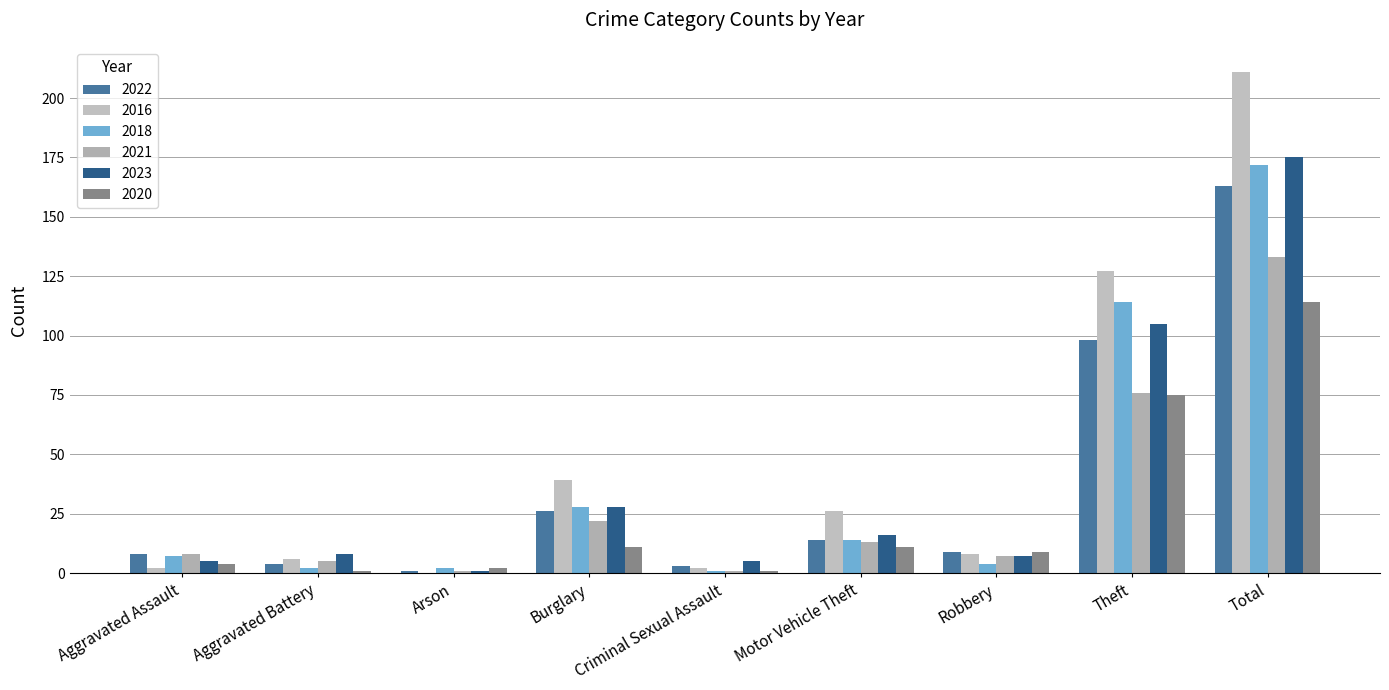

Reading left to right, extract all data points from this chart.

2022: Aggravated Assault=8	Aggravated Battery=4	Arson=1	Burglary=26	Criminal Sexual Assault=3	Motor Vehicle Theft=14	Robbery=9	Theft=98	Total=163
2016: Aggravated Assault=2	Aggravated Battery=6	Arson=0	Burglary=39	Criminal Sexual Assault=2	Motor Vehicle Theft=26	Robbery=8	Theft=127	Total=211
2018: Aggravated Assault=7	Aggravated Battery=2	Arson=2	Burglary=28	Criminal Sexual Assault=1	Motor Vehicle Theft=14	Robbery=4	Theft=114	Total=172
2021: Aggravated Assault=8	Aggravated Battery=5	Arson=1	Burglary=22	Criminal Sexual Assault=1	Motor Vehicle Theft=13	Robbery=7	Theft=76	Total=133
2023: Aggravated Assault=5	Aggravated Battery=8	Arson=1	Burglary=28	Criminal Sexual Assault=5	Motor Vehicle Theft=16	Robbery=7	Theft=105	Total=175
2020: Aggravated Assault=4	Aggravated Battery=1	Arson=2	Burglary=11	Criminal Sexual Assault=1	Motor Vehicle Theft=11	Robbery=9	Theft=75	Total=114